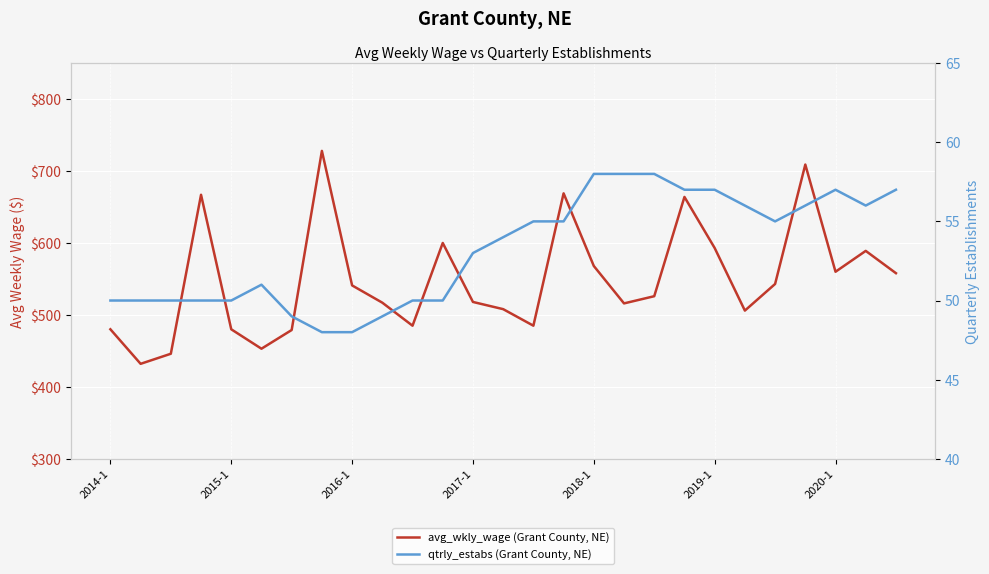

What is the greatest value displayed?

728